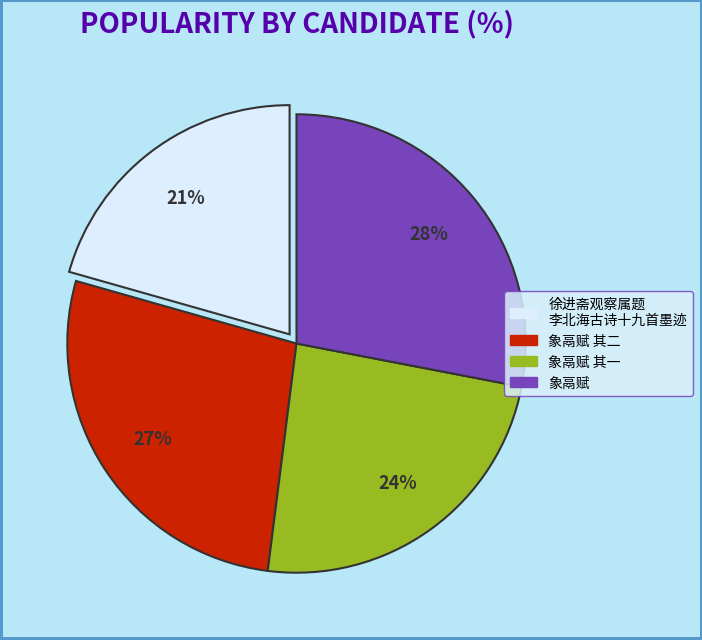

To the nearest percent, what is the difference between the largest and smallest slice percentages?

7%